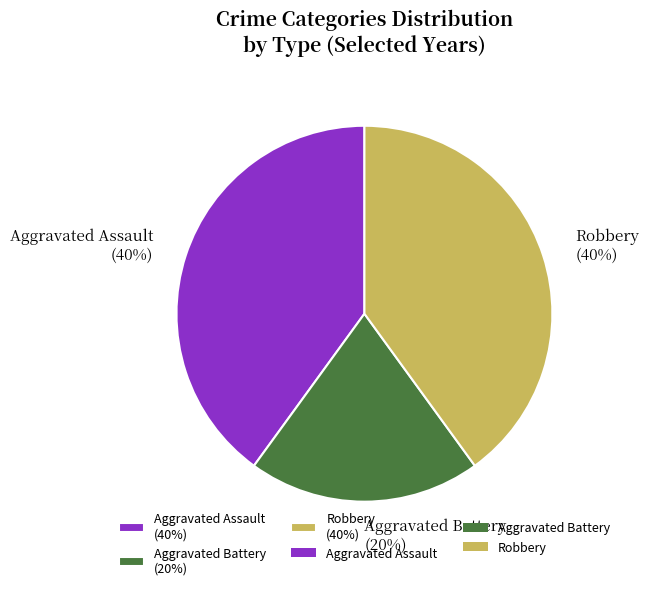

Approximately how many times larger is the value at Aggravated Assault compared to Aggravated Battery?

2.0